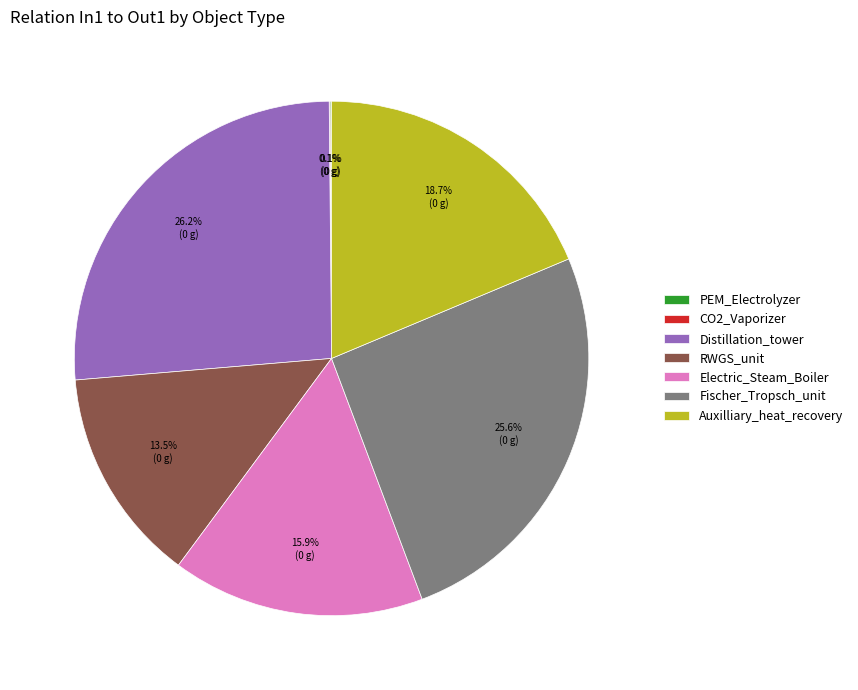

What is the largest slice in the pie chart?

Distillation_tower